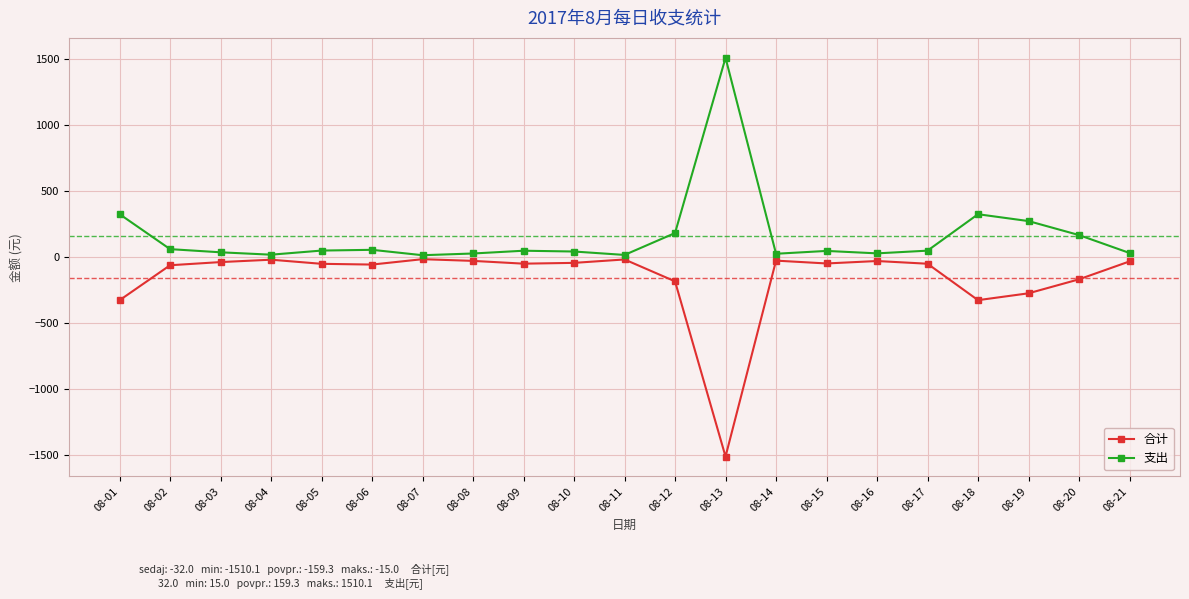

What is the spread (max minus min) of values at 08-18?

651.0